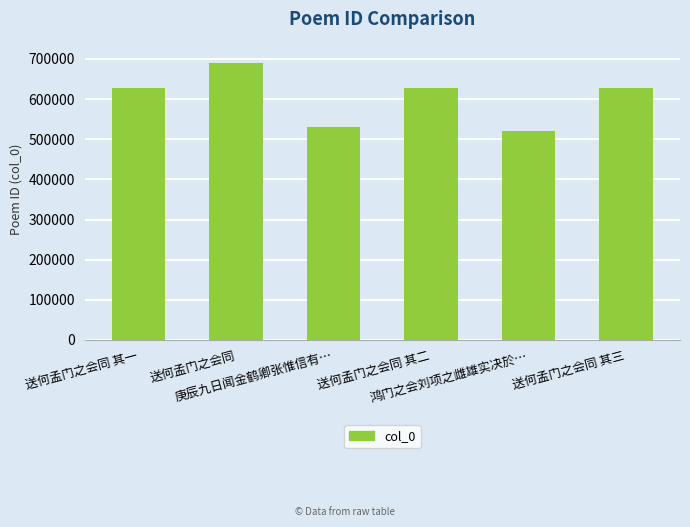

The chart shows a value of 531352 at 庚辰九日闻金鹤卿张惟信有…. True or false?

True